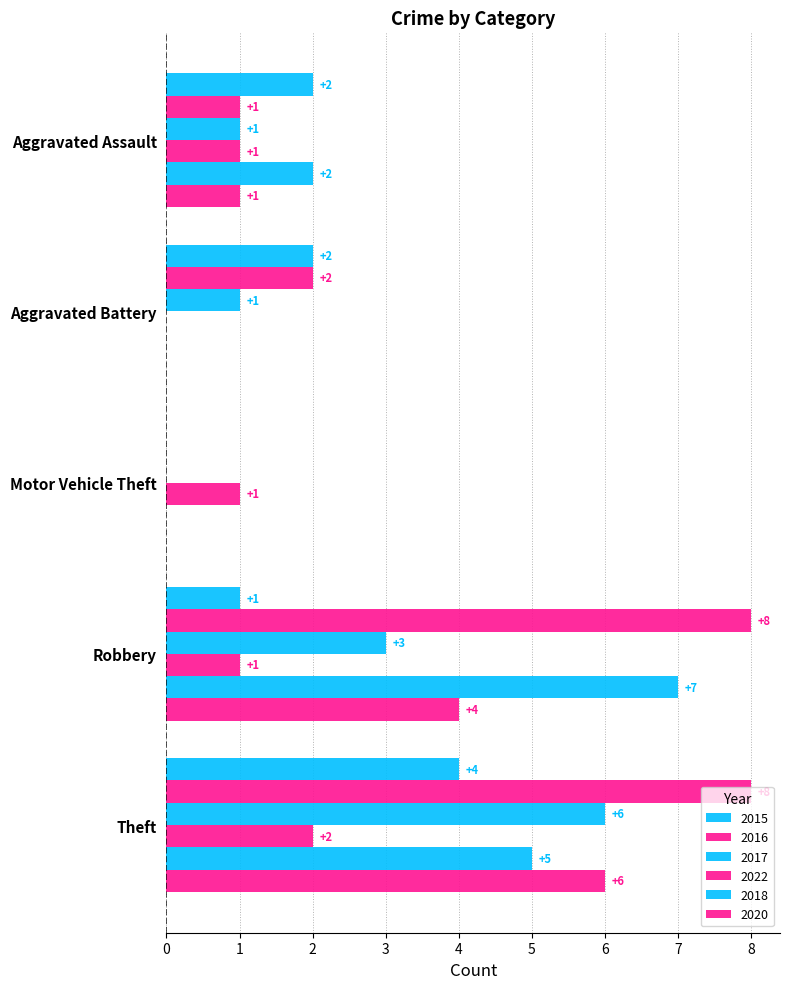

Which series has the largest range (max minus min)?

2016